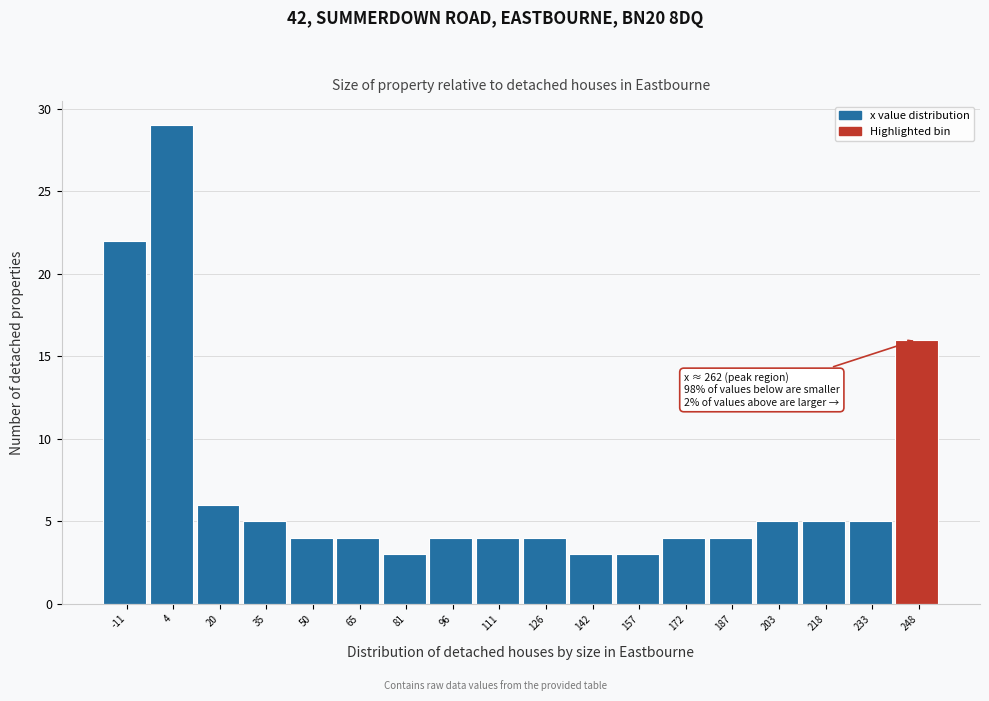

Reading left to right, extract all data points from this chart.

-11=22	4=29	20=6	35=5	50=4	65=4	81=3	96=4	111=4	126=4	142=3	157=3	172=4	187=4	203=5	218=5	233=5	248=16